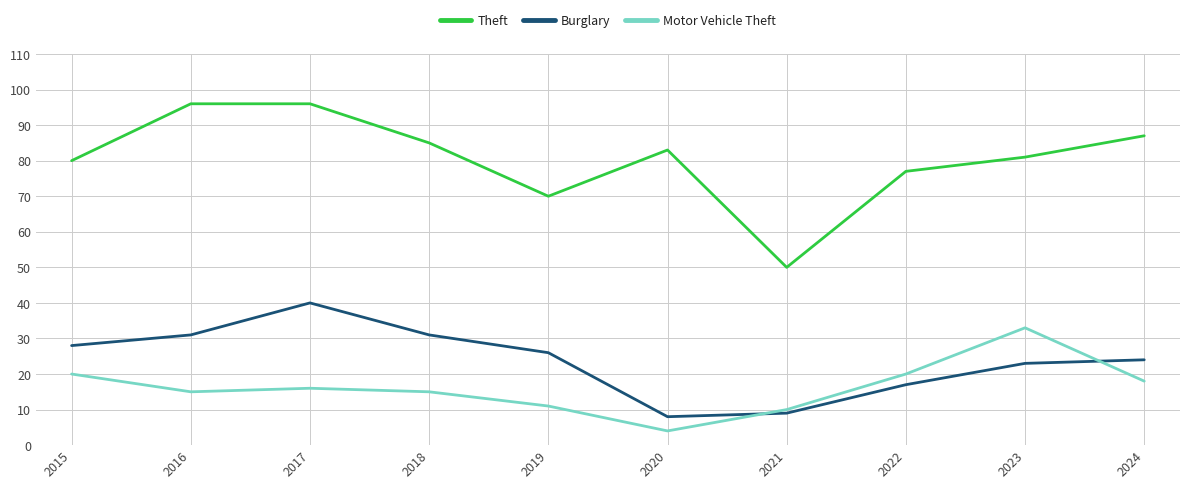

In Motor Vehicle Theft, how many points are higher than both neighbors (excluding endpoints)?

2